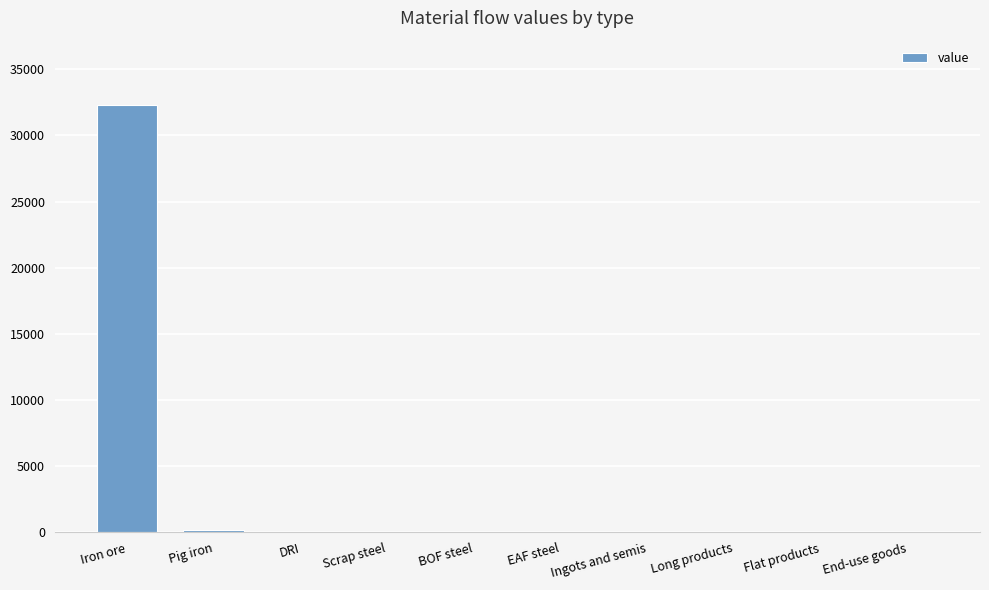

What is the change in value from Iron ore to Flat products?

-32316.7